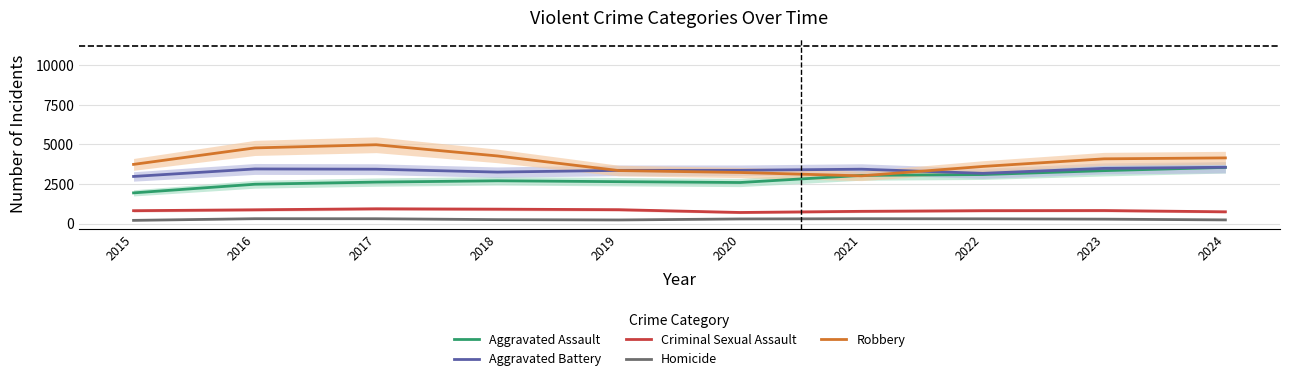

Which category has the lowest value in the Aggravated Battery series?

2015